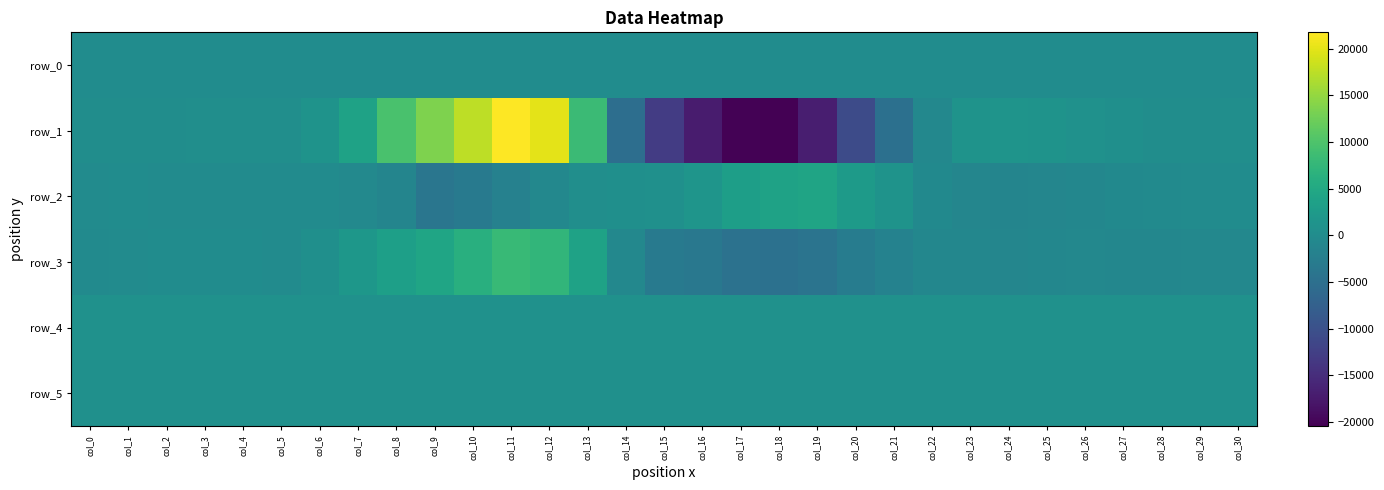

Is the value of row_4 at col_22 greater than the value of row_2 at col_27?

Yes